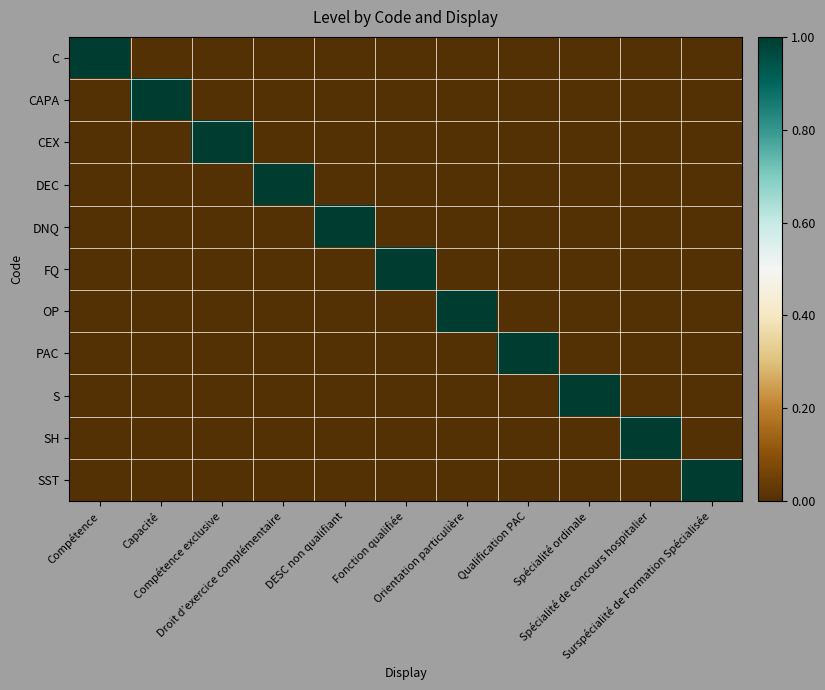

At which category is the sum across all series the highest?

Compétence